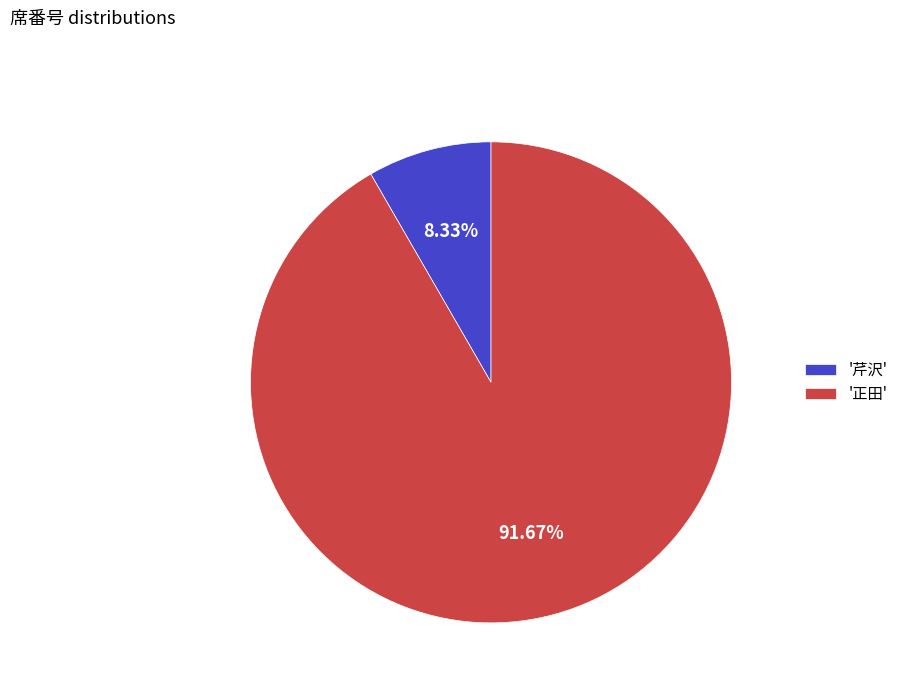

Which slice is the smallest?

'芹沢'